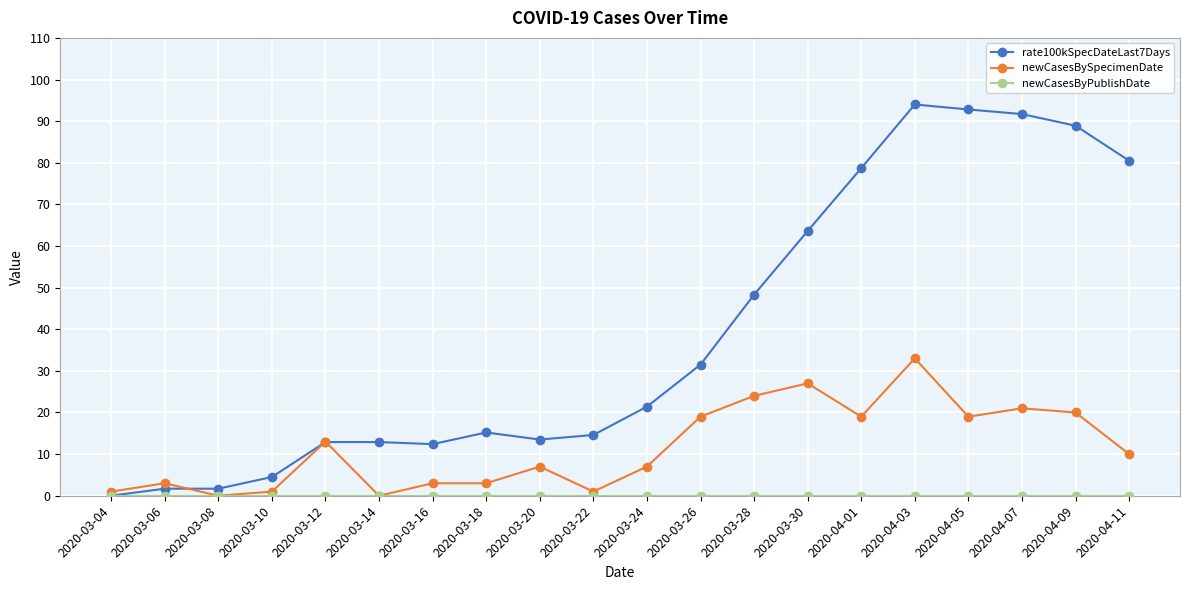

What is the maximum value shown in the chart?

94.0